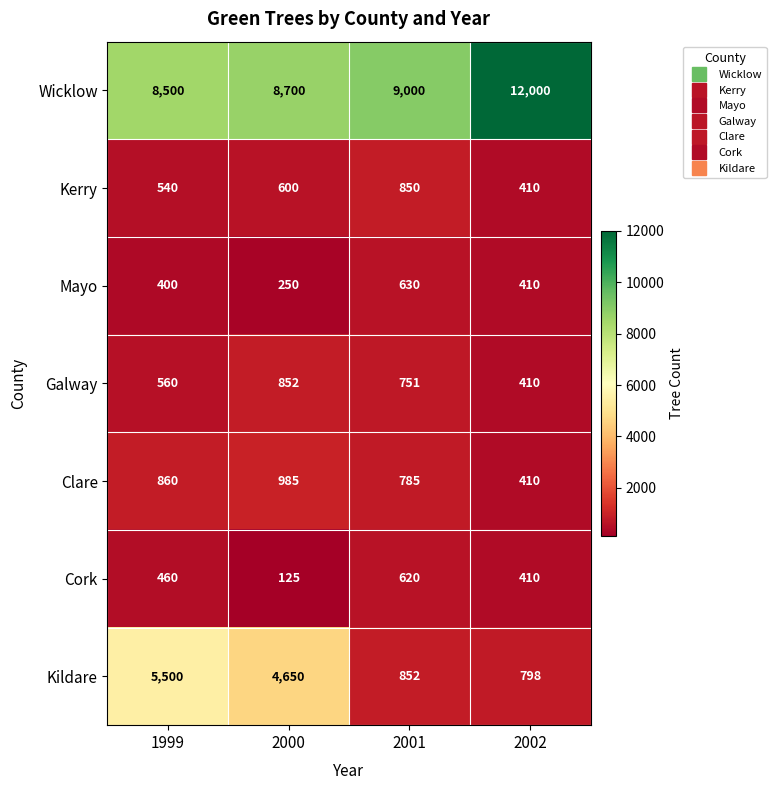

Which category has the lowest value in the Kildare series?

2002